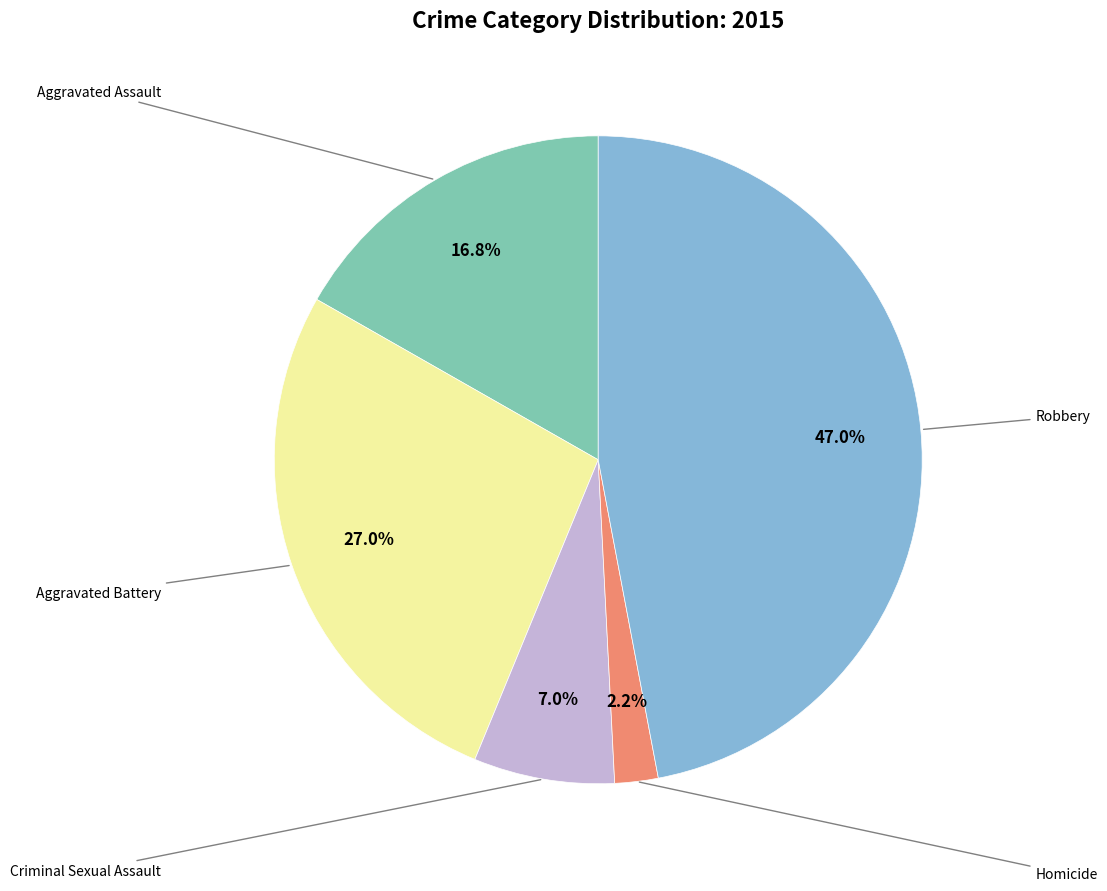

Is there a majority slice in this chart?

No